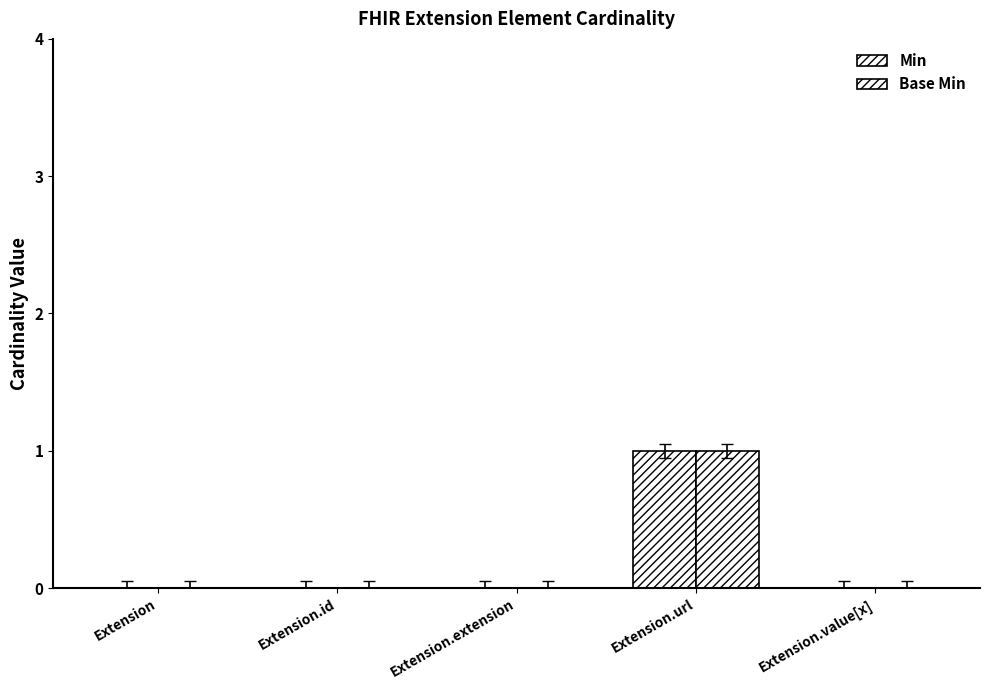

At Extension.id, list the series in order from smallest to largest.

Min, Base Min